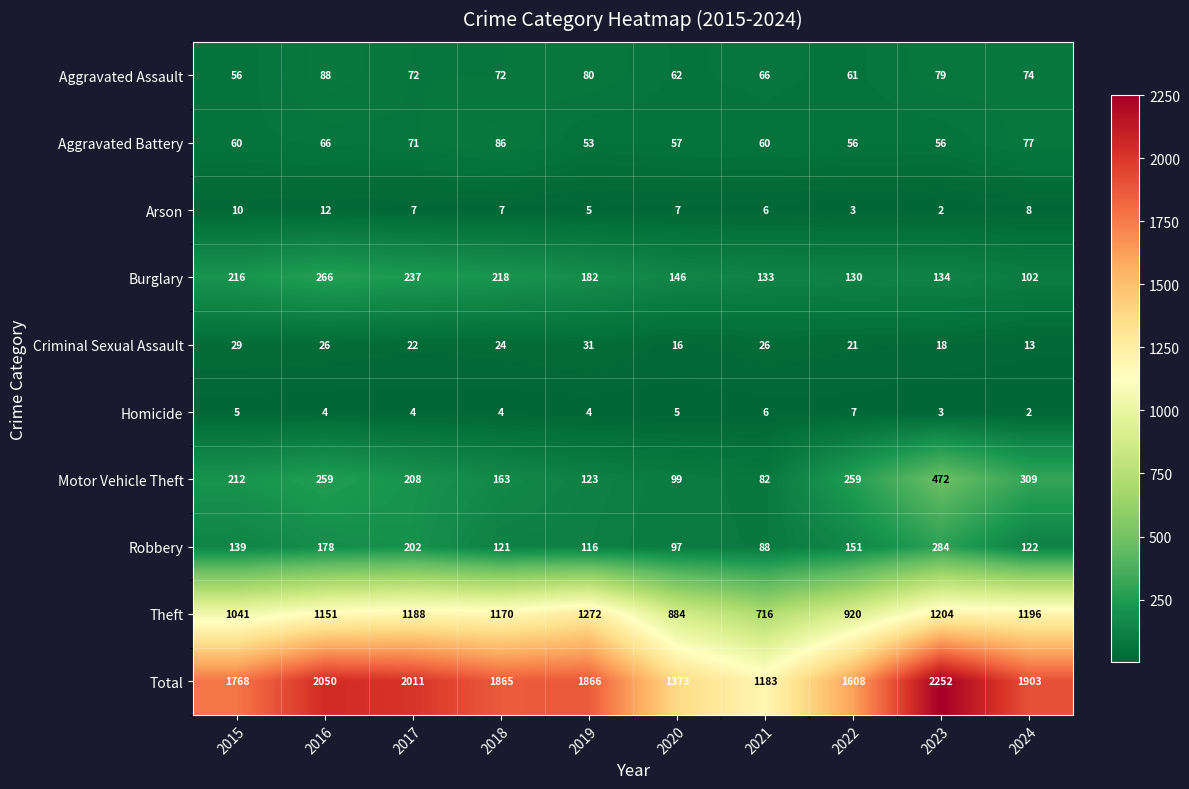

At which category does the chart reach its peak across all series?

2023